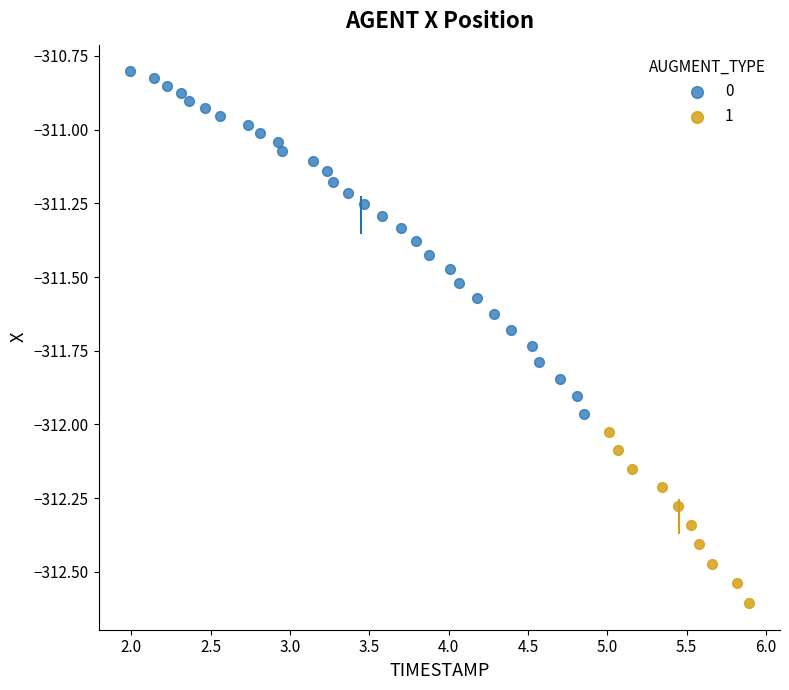

Which series has the widest spread of Y values?

0